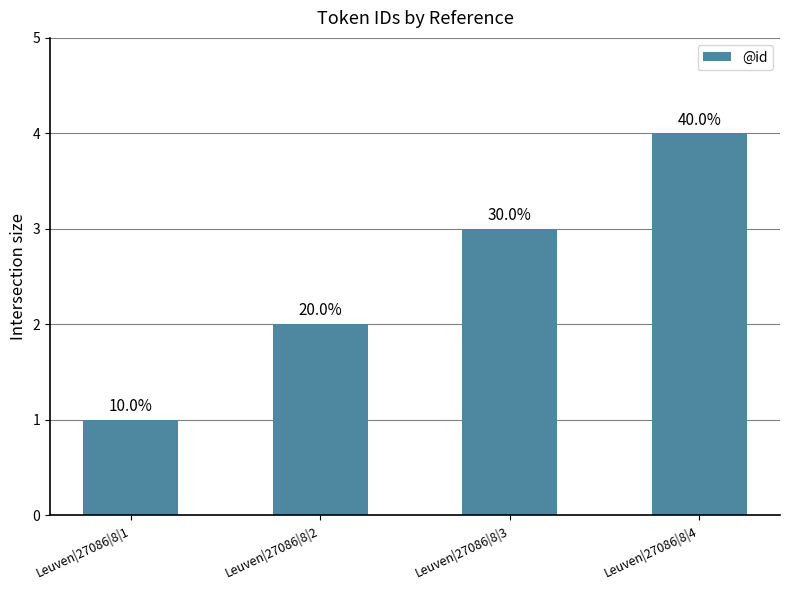

What is the smallest value displayed?

1